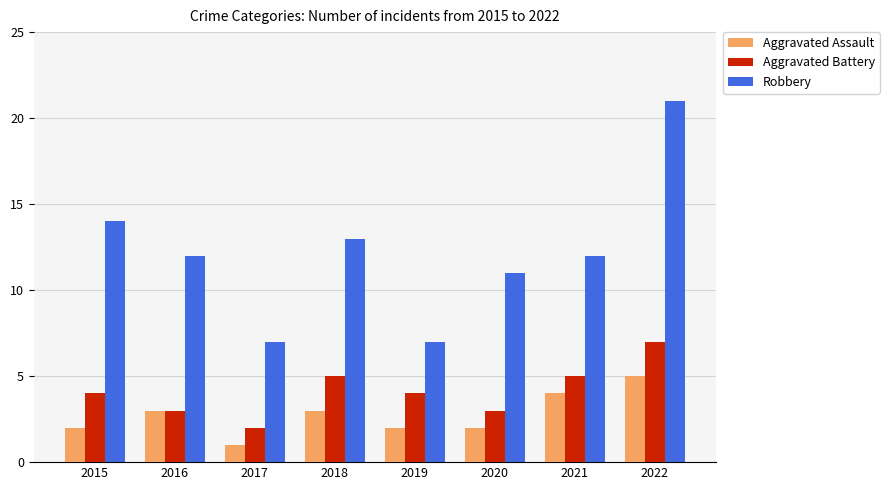

What is the value of the Aggravated Battery bar at the 1st from the left?

4